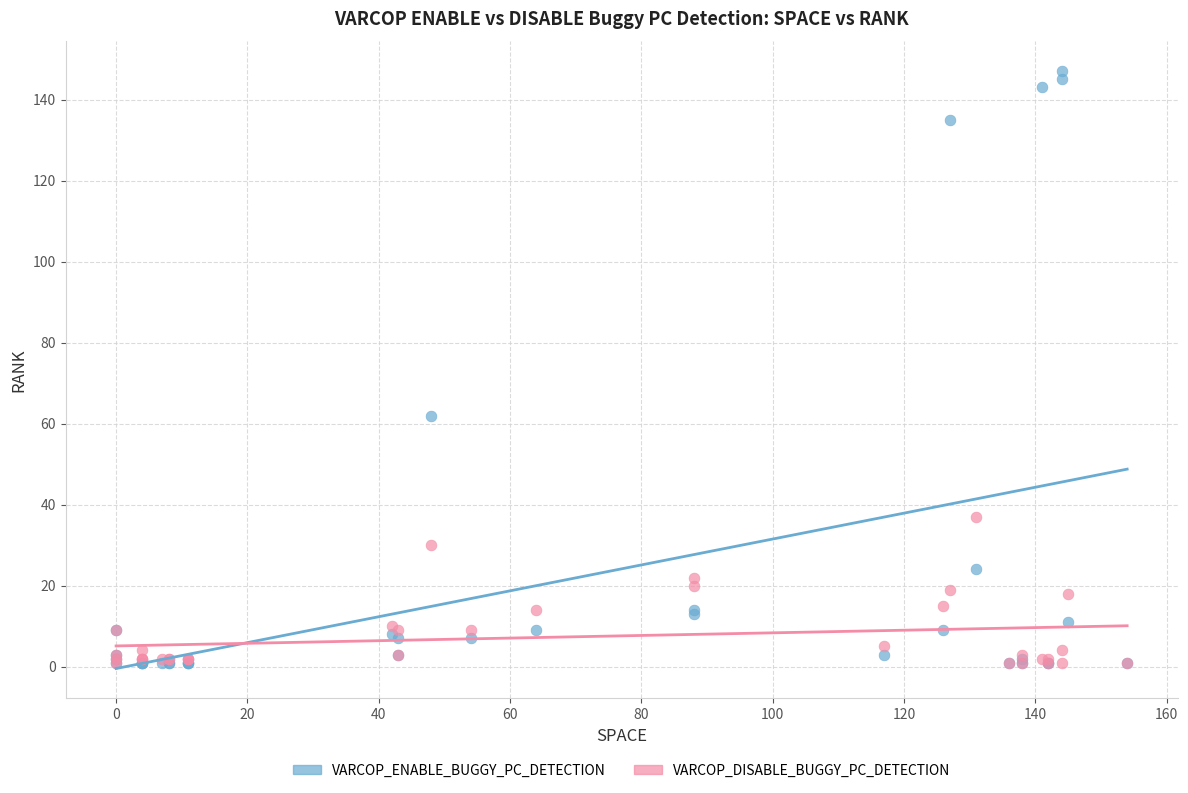

Across all series, what Y value is closest to 74?

62